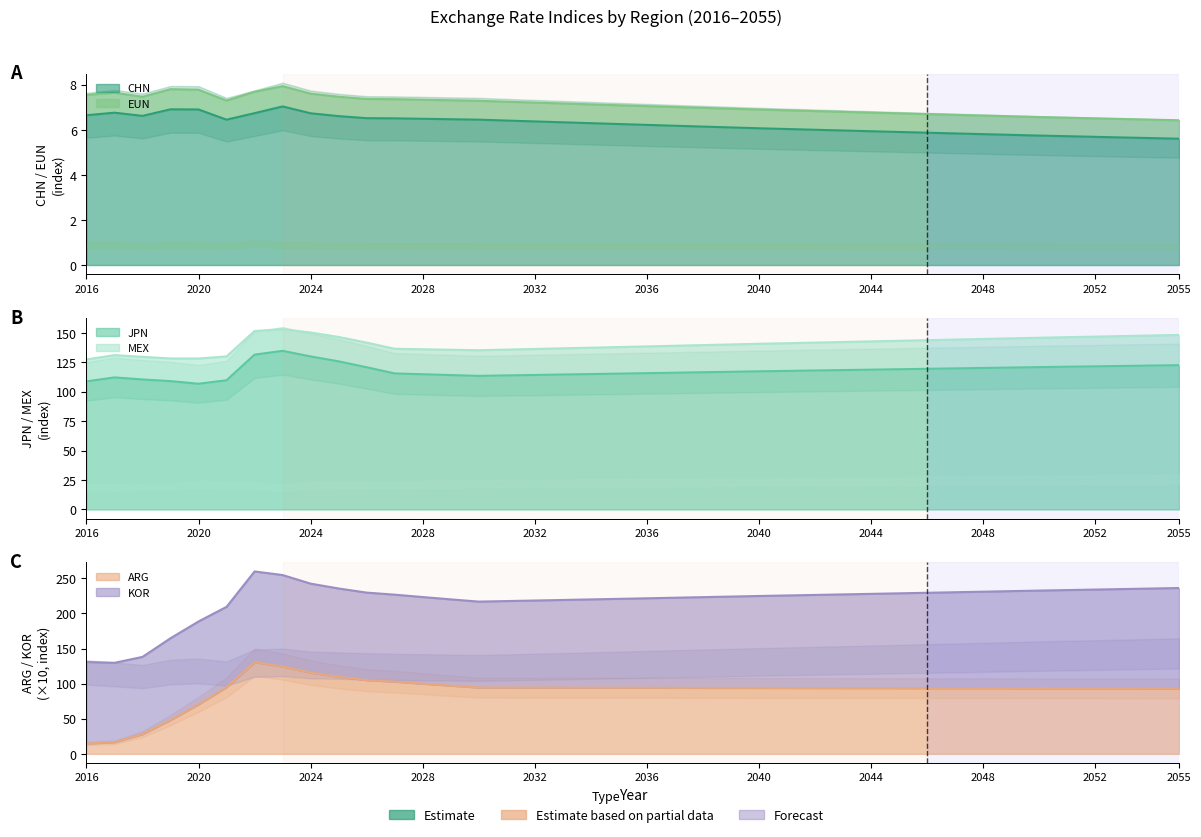

What is the value of the ARG point at the 24th from the left?

93.9